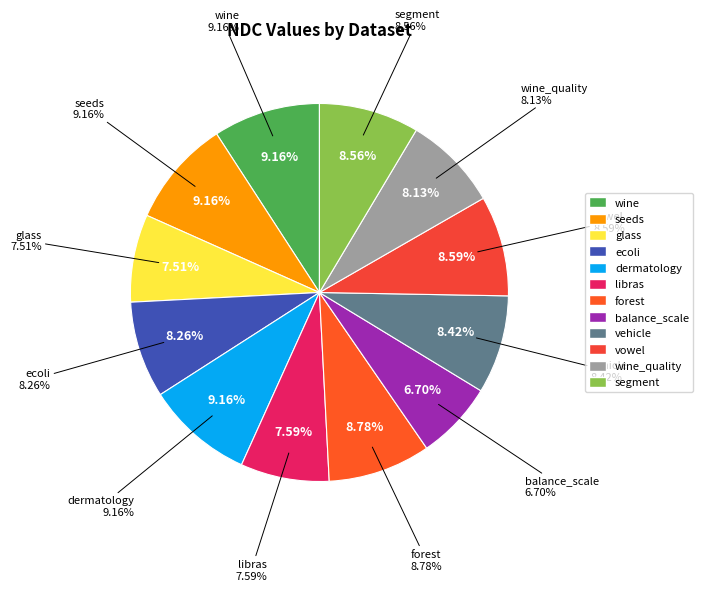

To the nearest percent, what is the difference between the ecoli and libras slice percentages?

1%